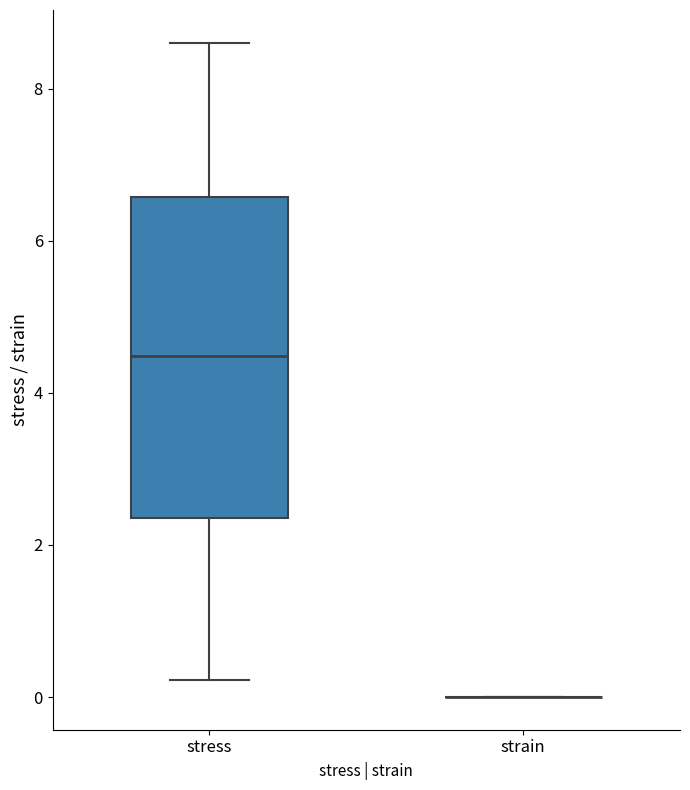

Where does the lower whisker of the box for stress end on the y-axis? The values are not printed on the chart, so give them approximately, as read against the axis.

0.2